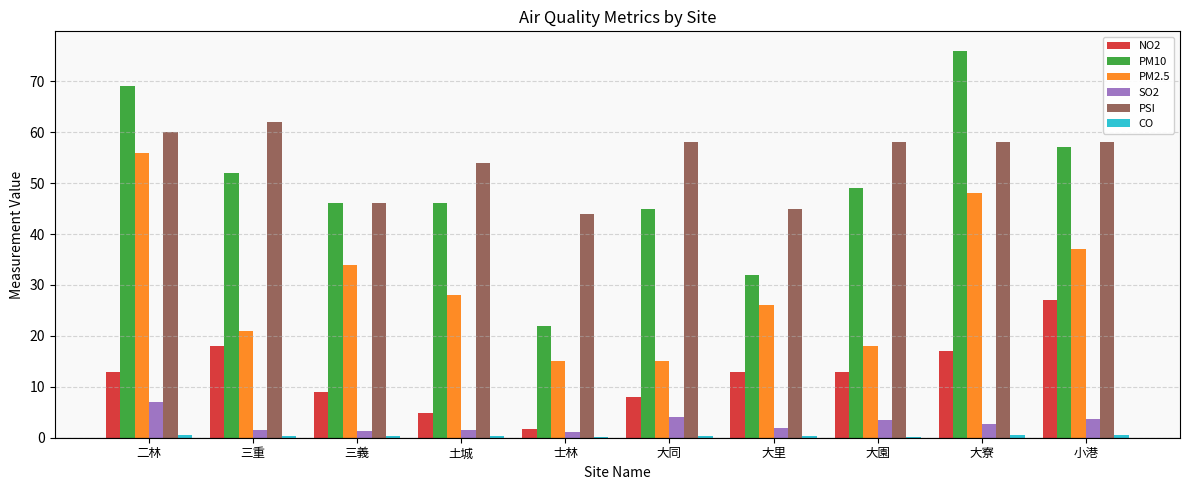

Which series has the largest total across all categories?

PSI